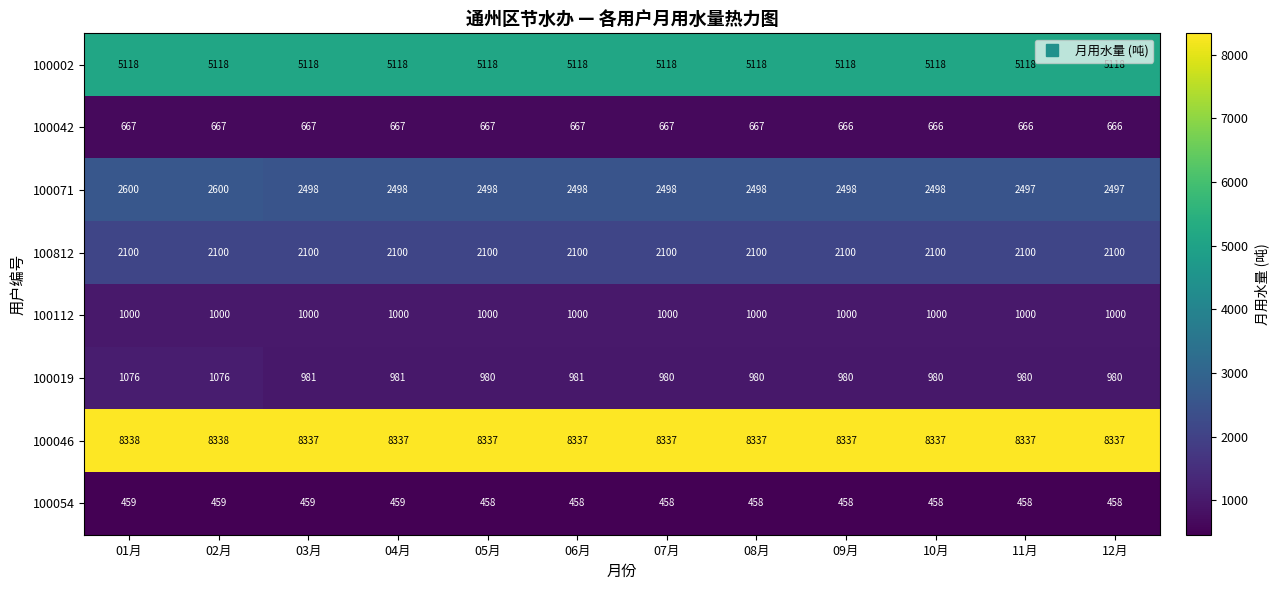

What is the approximate value of 100002 at 07月?

5118